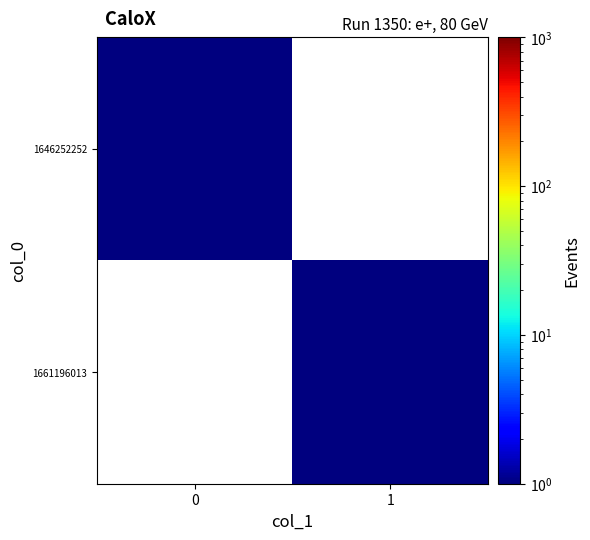

Rank the series by their maximum value, from lowest to highest.

1646252252, 1661196013